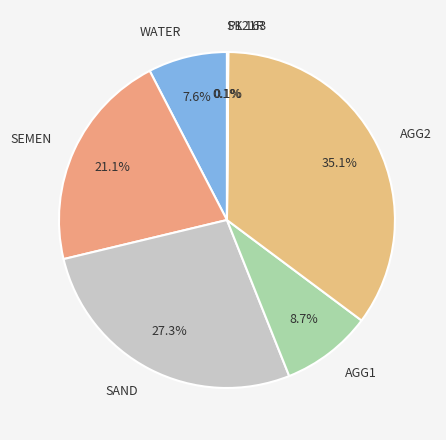

What is the largest slice in the pie chart?

AGG2